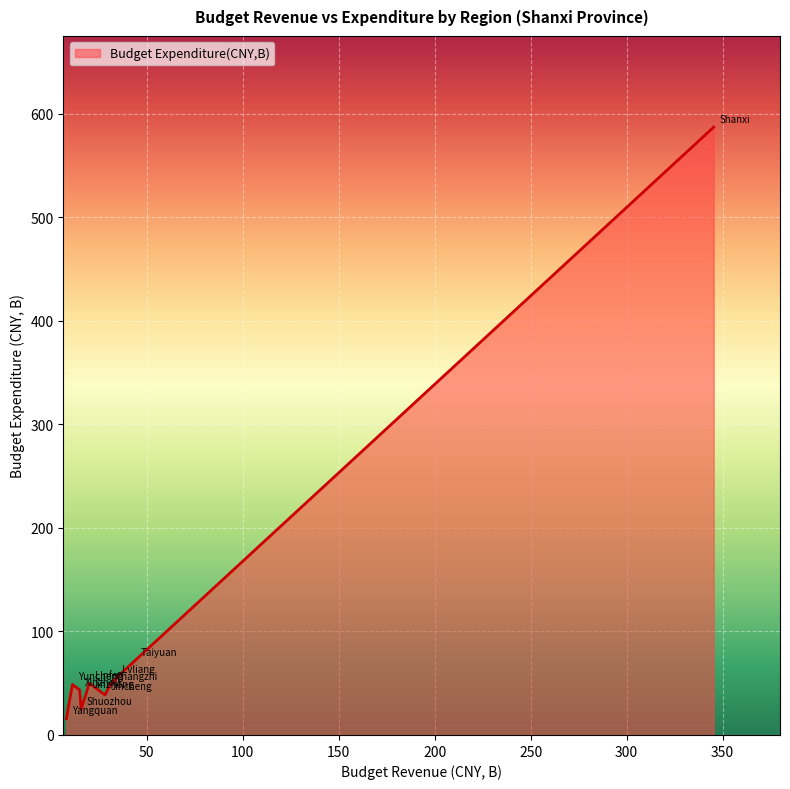

Does the chart have visible grid lines?

Yes